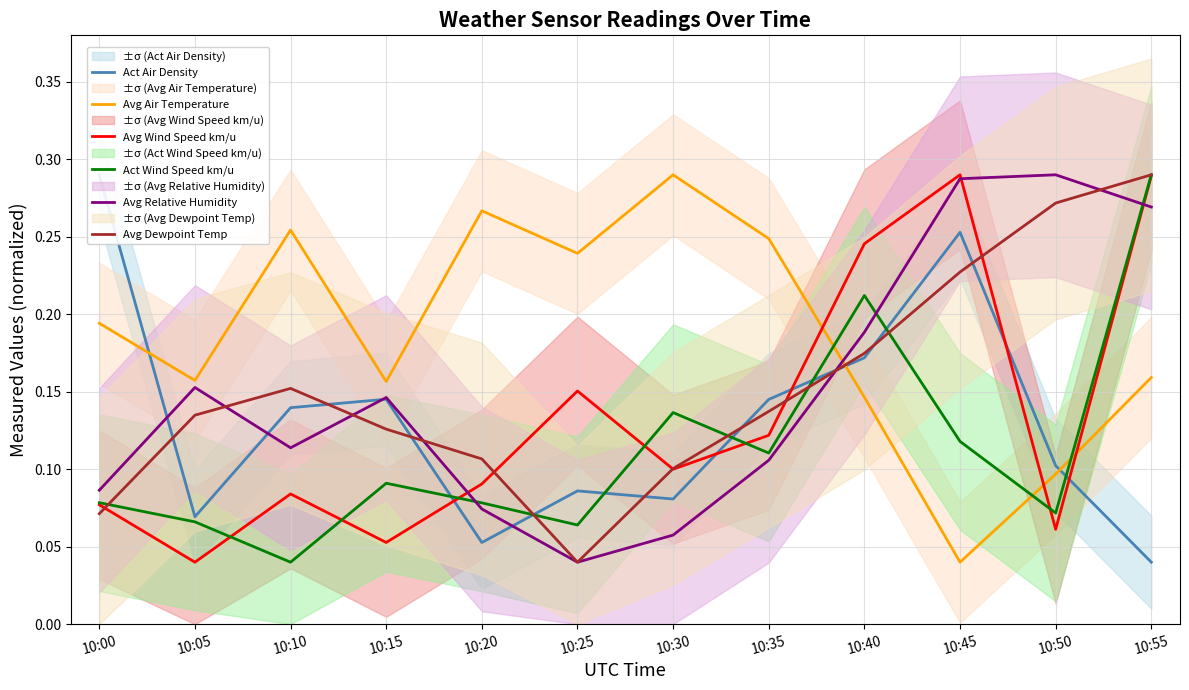

How many distinct data groups are displayed?

6